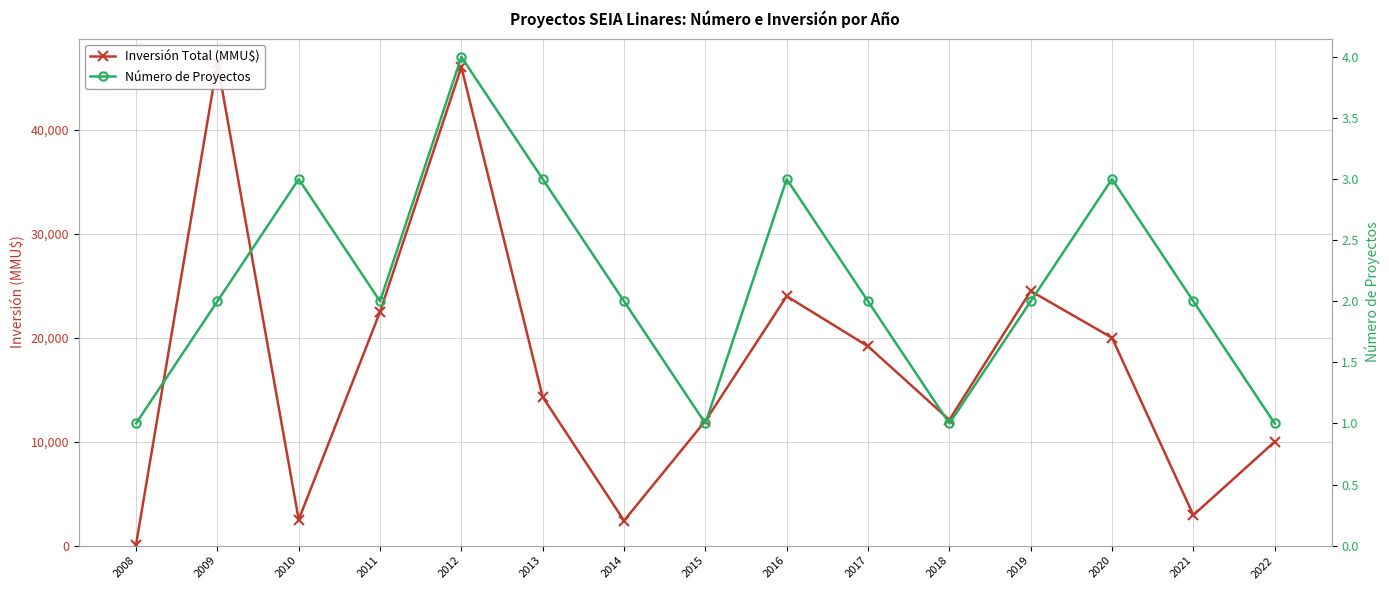

True or false: Inversión Total (MMU$) and Número de Proyectos cross at least once.

False